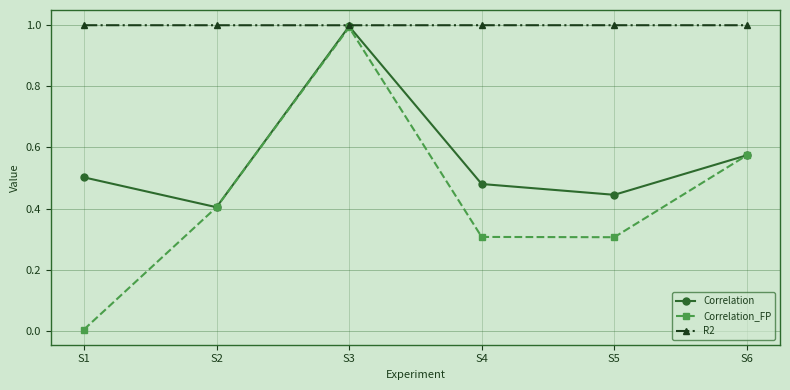

What is the total value across all series at S2?

1.8